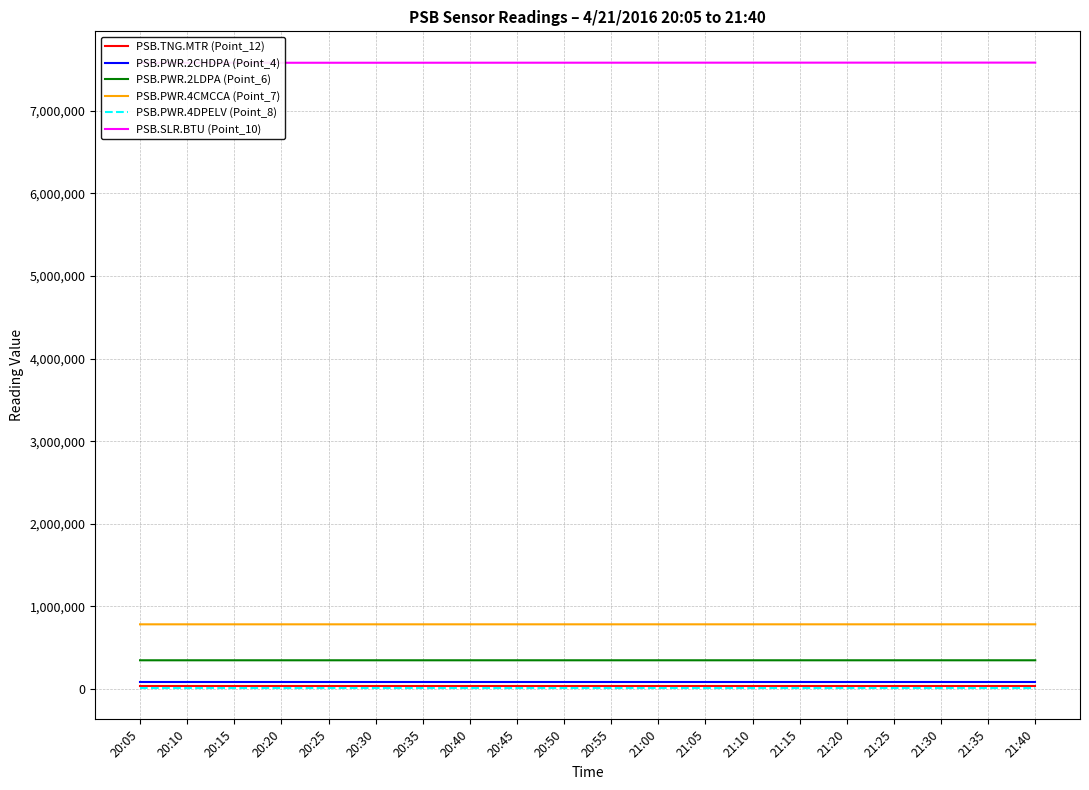

At which category does the chart reach its peak across all series?

21:40